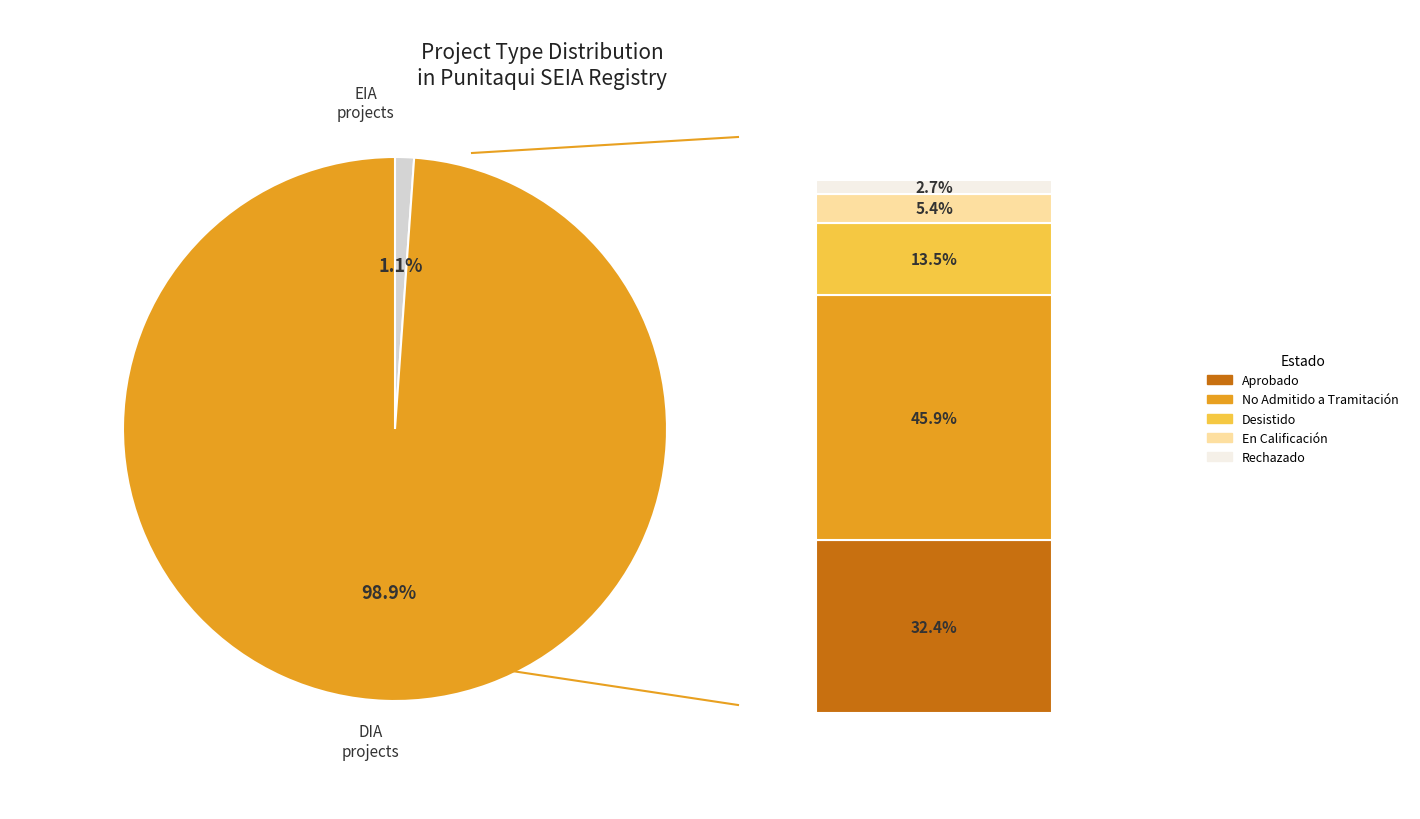

Which has a higher value, EIA or DIA?

DIA